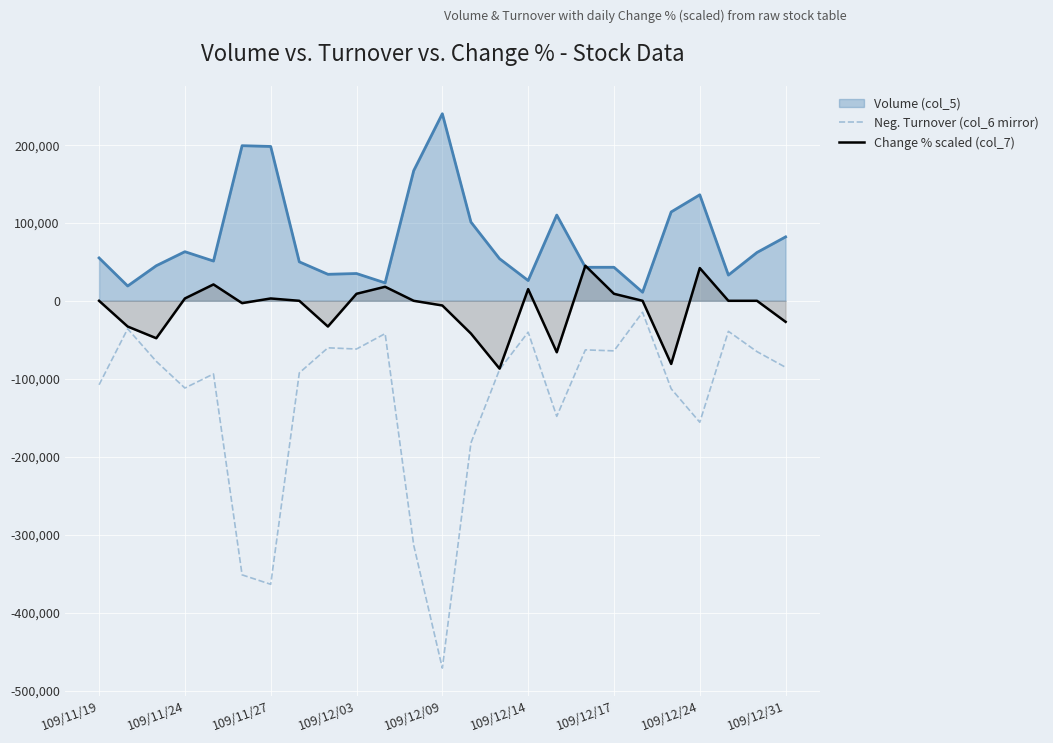

True or false: Change % scaled (col_7) has more than 2 interior local peaks.

True